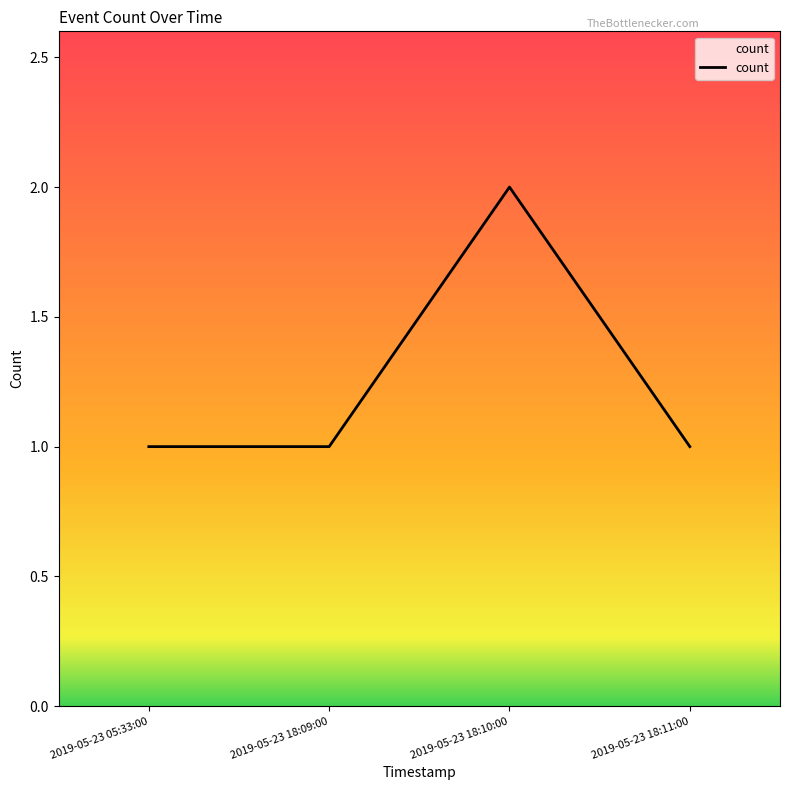

True or false: the data shows 1 at 2019-05-23 18:11:00.

True